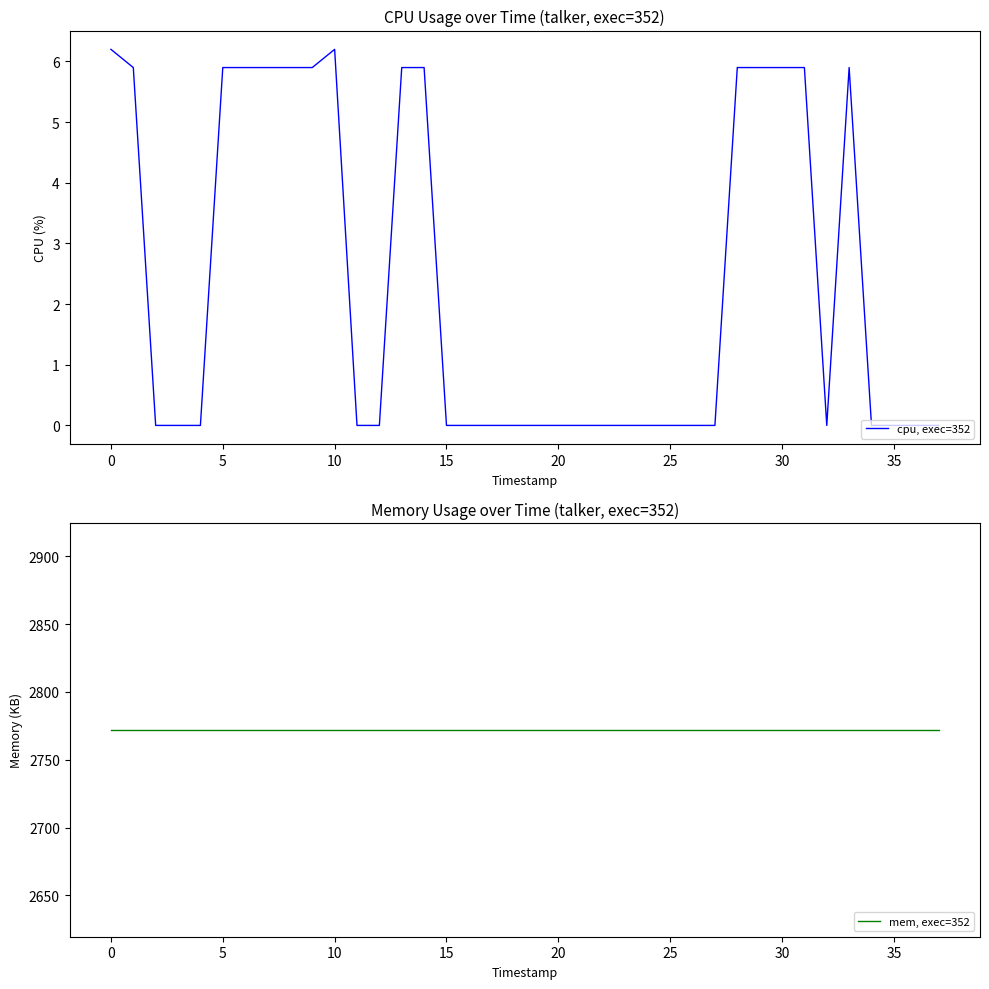

True or false: cpu, exec=352 has a value of 3.5 at 30.

False